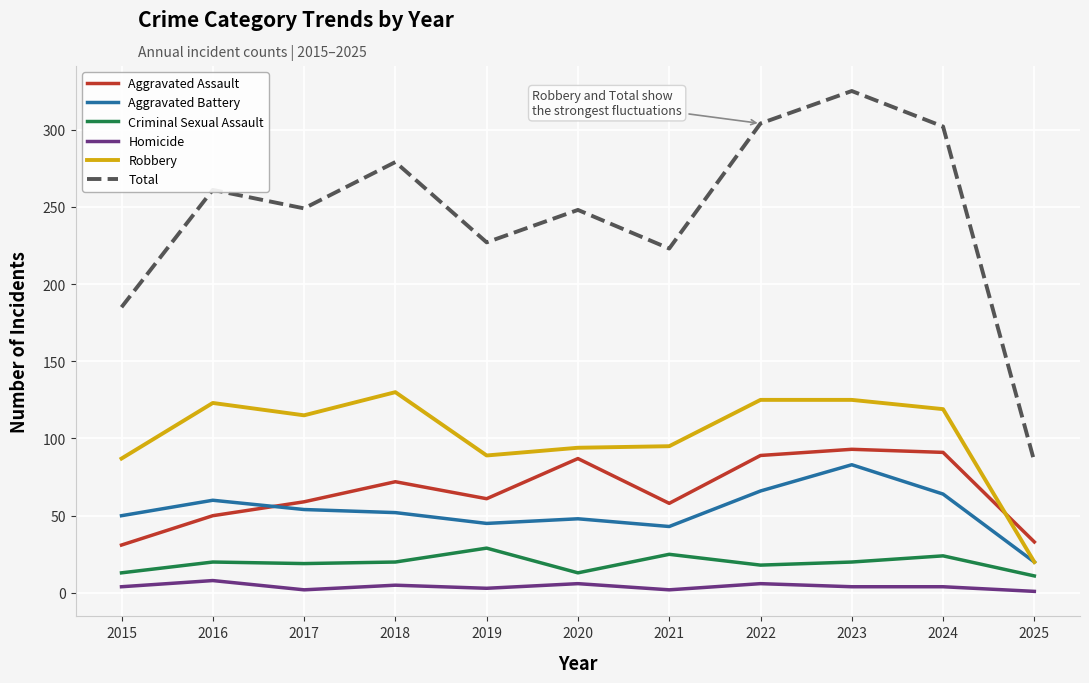

Which series has the largest total across all categories?

Total